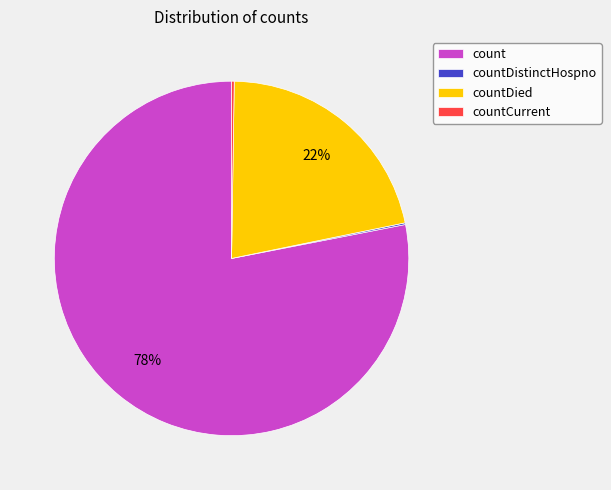

Is countDied the majority of the pie?

No